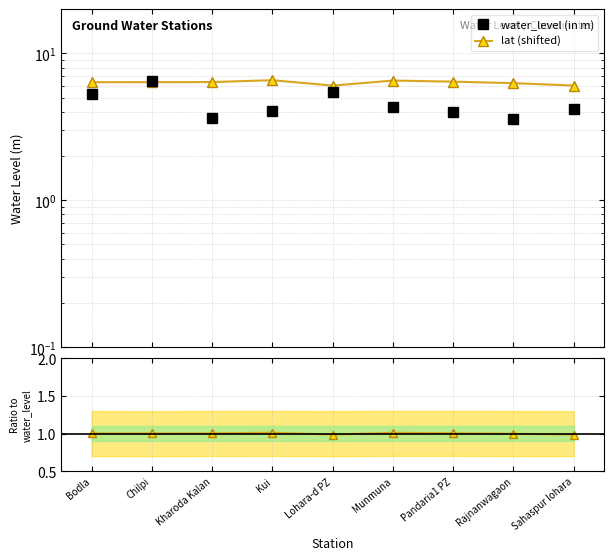

Is it true that lat (shifted) equals 9.8 at Kharoda Kalan?

False